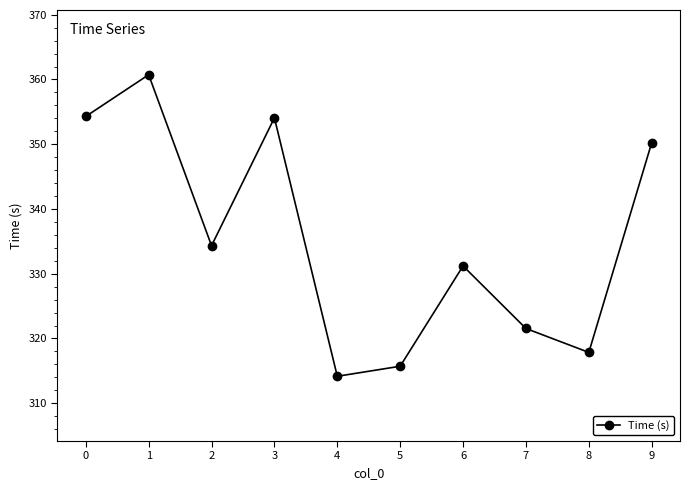

Is it true that the value at 0 is 637.3?

False